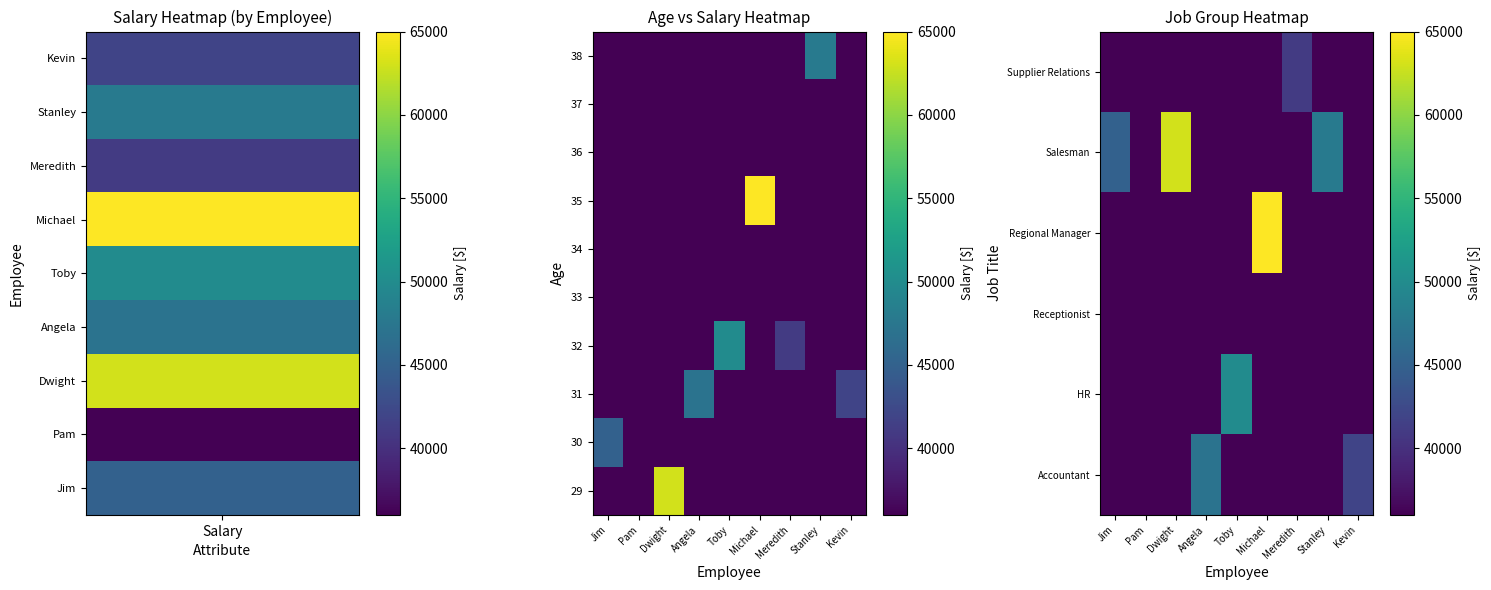

Reading left to right, extract all data points from this chart.

row_0: Salary=0	1=0	2=0	3=47000	4=0	5=0	6=0	7=0	8=42000
row_1: Salary=0	1=0	2=0	3=0	4=50000	5=0	6=0	7=0	8=0
row_2: Salary=0	1=36000	2=0	3=0	4=0	5=0	6=0	7=0	8=0
row_3: Salary=0	1=0	2=0	3=0	4=0	5=65000	6=0	7=0	8=0
row_4: Salary=45000	1=0	2=63000	3=0	4=0	5=0	6=0	7=48000	8=0
row_5: Salary=0	1=0	2=0	3=0	4=0	5=0	6=41000	7=0	8=0
row_6: Salary=0	1=0	2=0	3=0	4=0	5=65000	6=0	7=0	8=0
row_7: Salary=0	1=0	2=0	3=0	4=0	5=0	6=0	7=0	8=0
row_8: Salary=0	1=0	2=0	3=0	4=0	5=0	6=0	7=0	8=0
row_9: Salary=0	1=0	2=0	3=0	4=0	5=0	6=0	7=48000	8=0